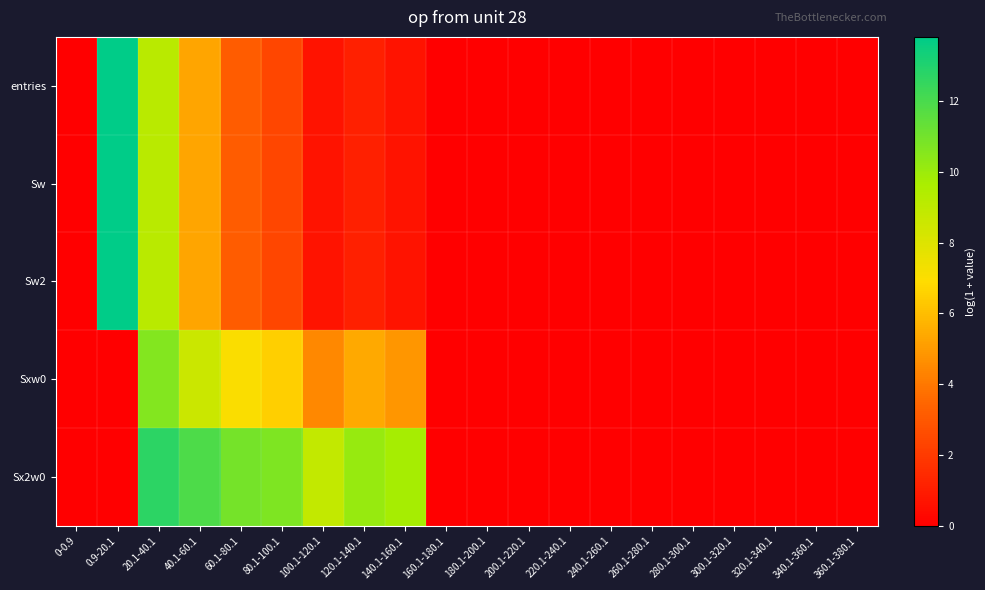

Which series has the largest total across all categories?

Sx2w0